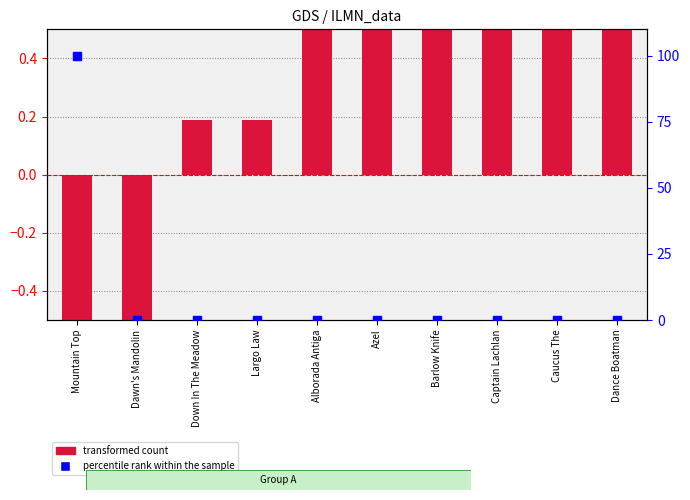

Which series has the largest total across all categories?

percentile rank within the sample